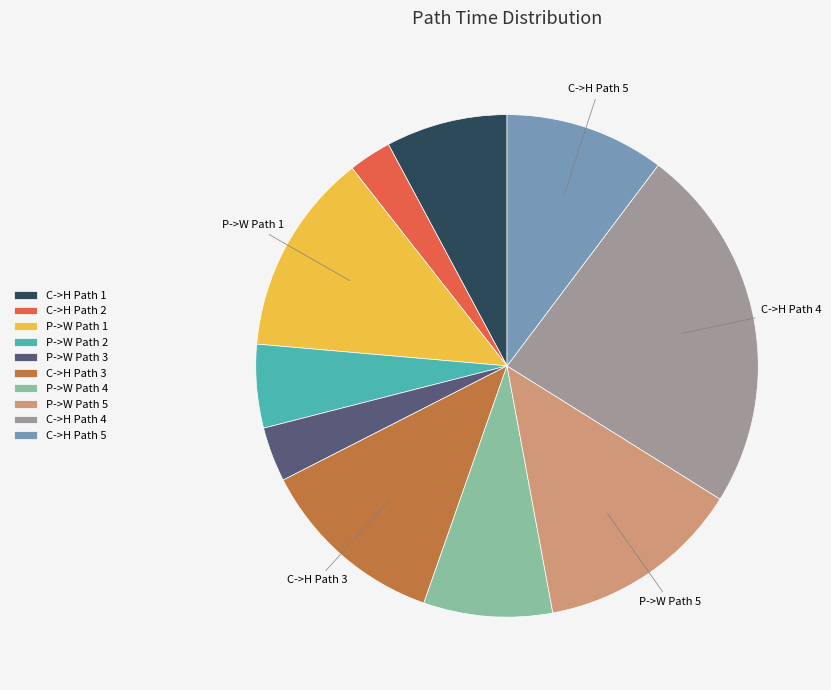

What is the ratio of the value at C->H Path 5 to the value at P->W Path 1?

0.8